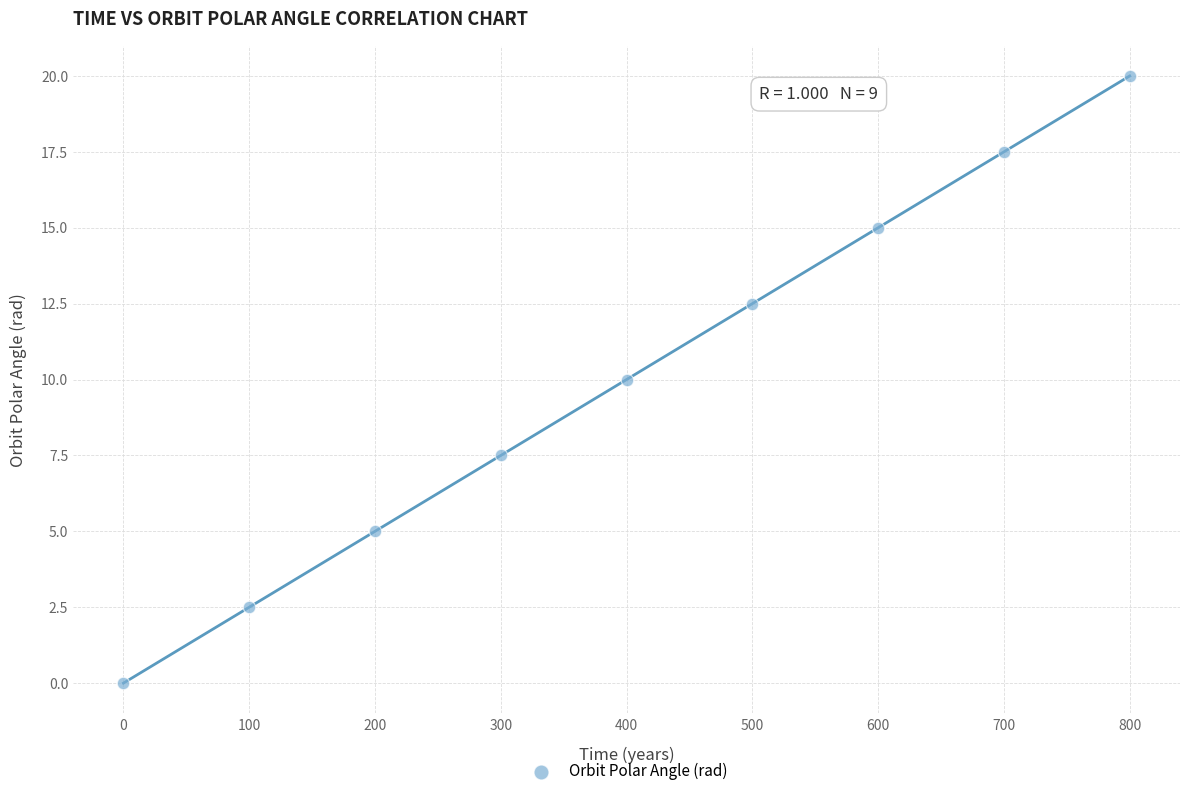

What is the range of X values (max minus min)?

800.0